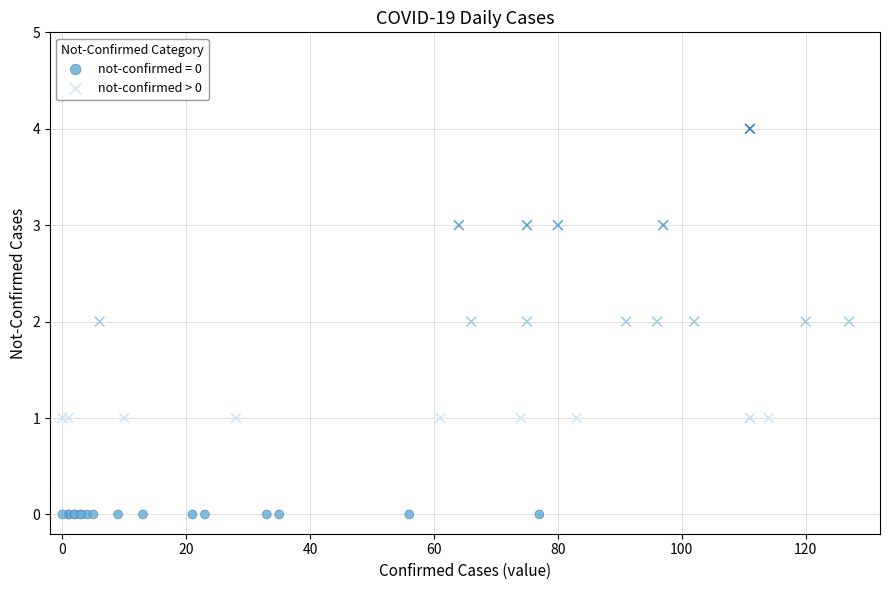

Which series reaches the maximum Y coordinate?

not-confirmed > 0